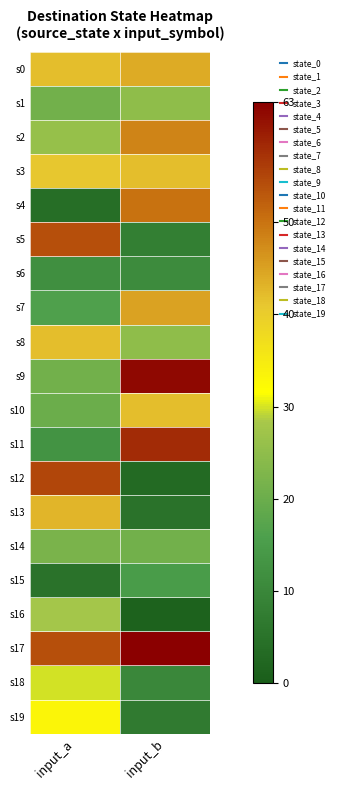

Which series has the largest total across all categories?

s17